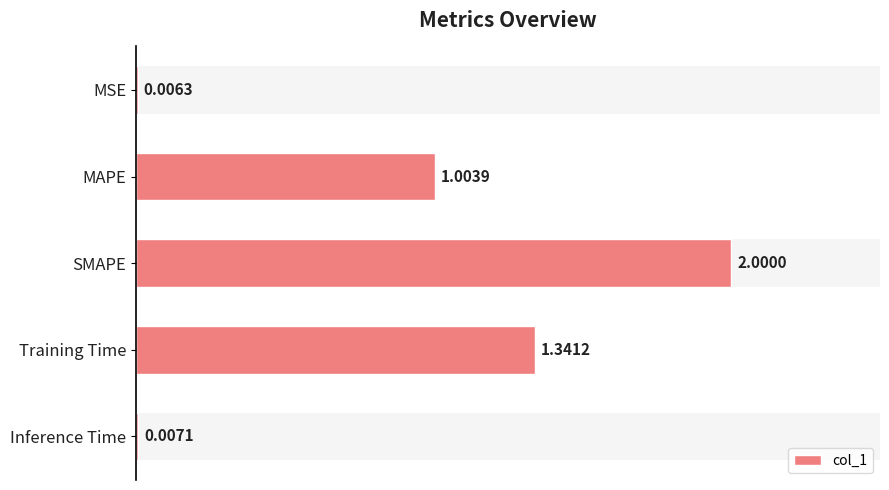

What is the greatest value displayed?

2.0